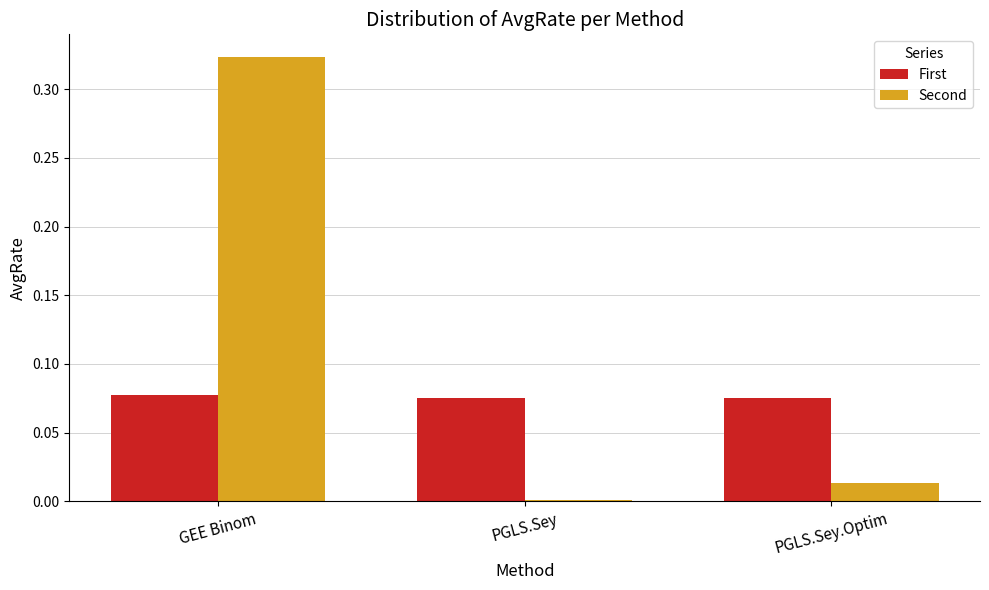

At which category is the sum across all series the highest?

GEE Binom